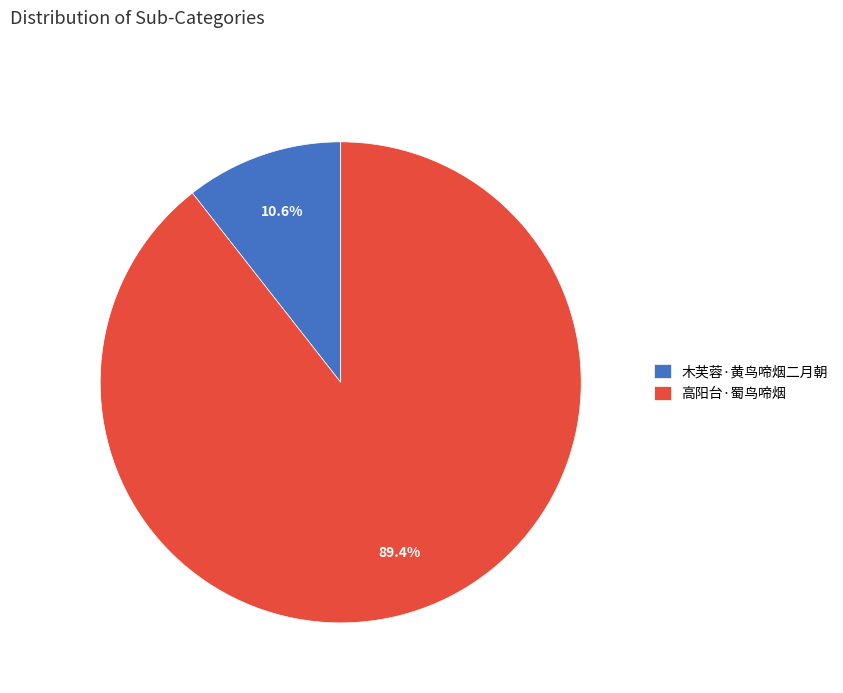

Which has a higher value, 木芙蓉·黄鸟啼烟二月朝 or 高阳台·蜀鸟啼烟?

高阳台·蜀鸟啼烟